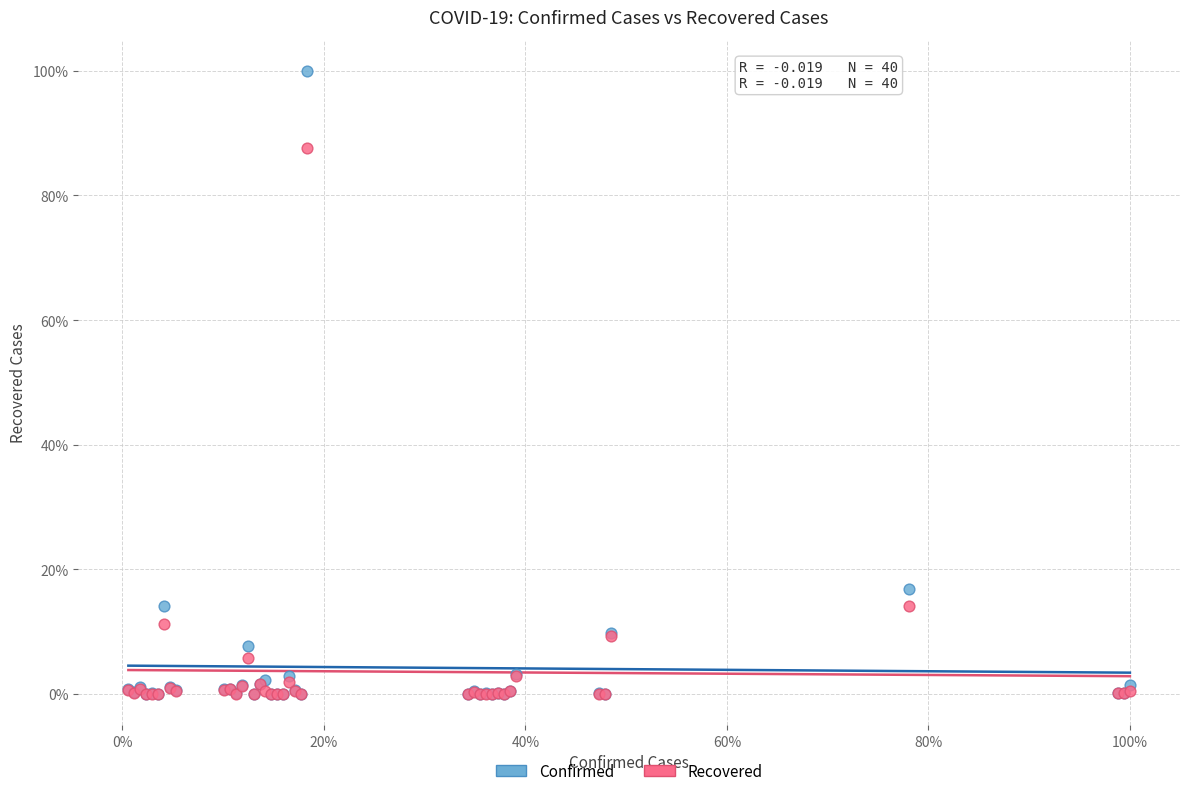

What are all the series names shown in the legend?

Confirmed, Recovered